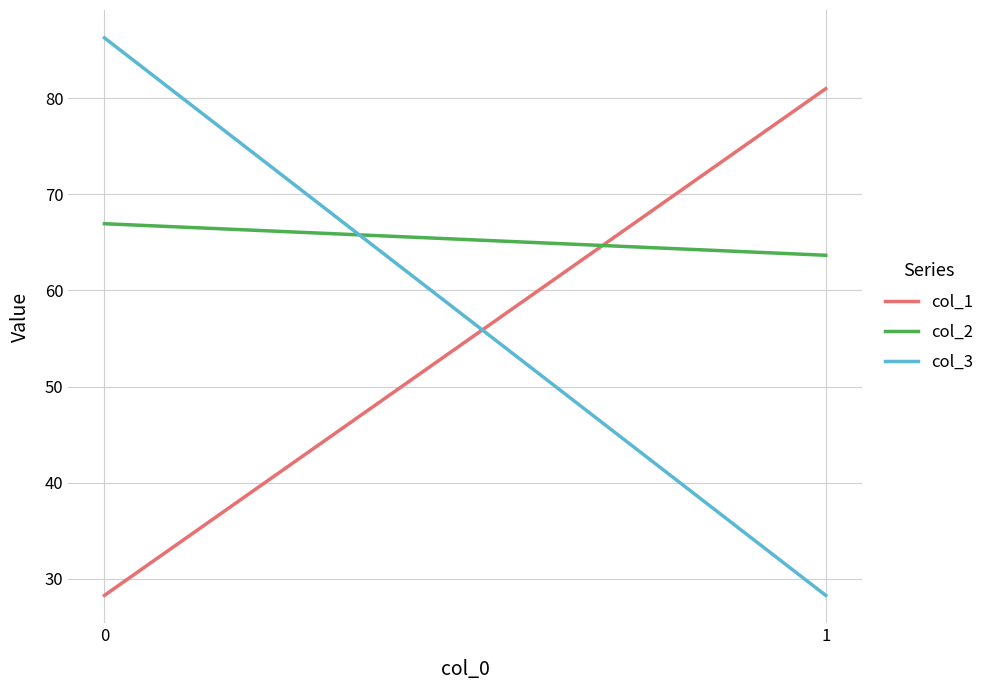

Does the chart display data point markers on the line(s)?

No